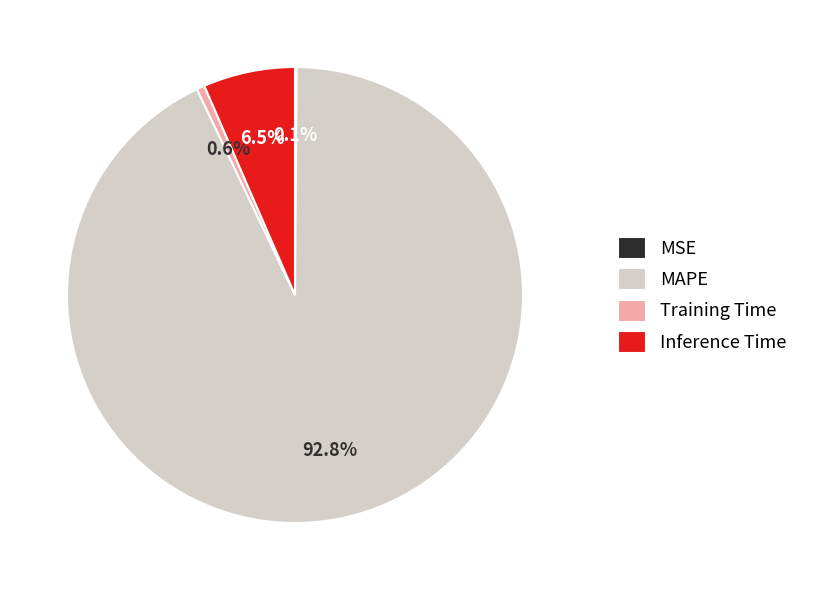

What percentage is NOT represented by Inference Time?

93.5%